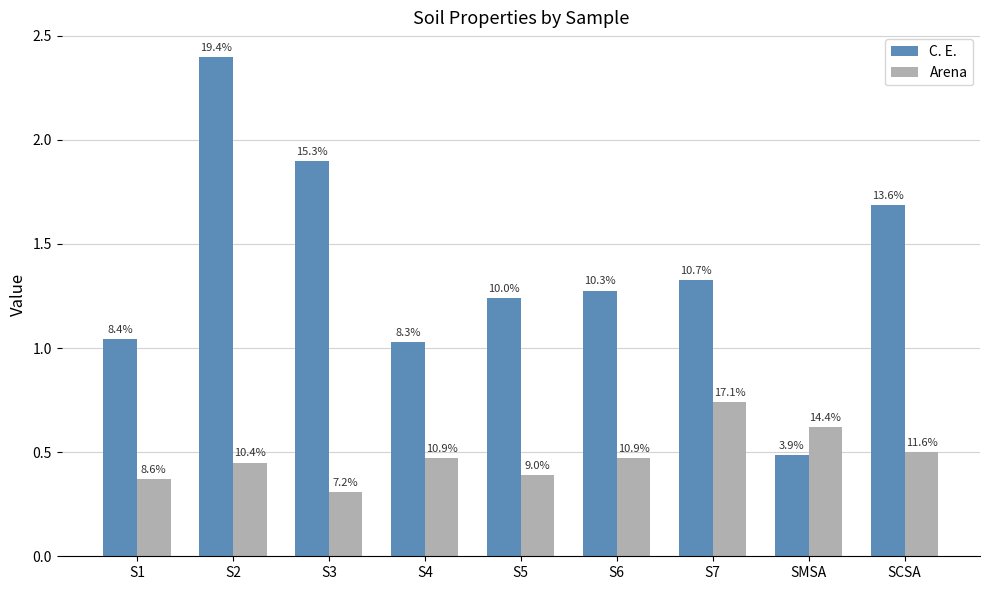

Are the bars grouped side by side (vs. stacked)?

Yes